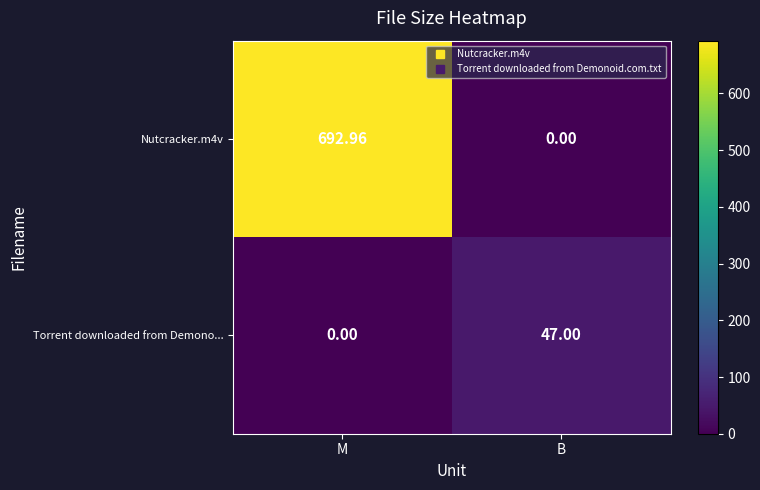

Rank the series by their average value, from lowest to highest.

Torrent downloaded from Demono..., Nutcracker.m4v